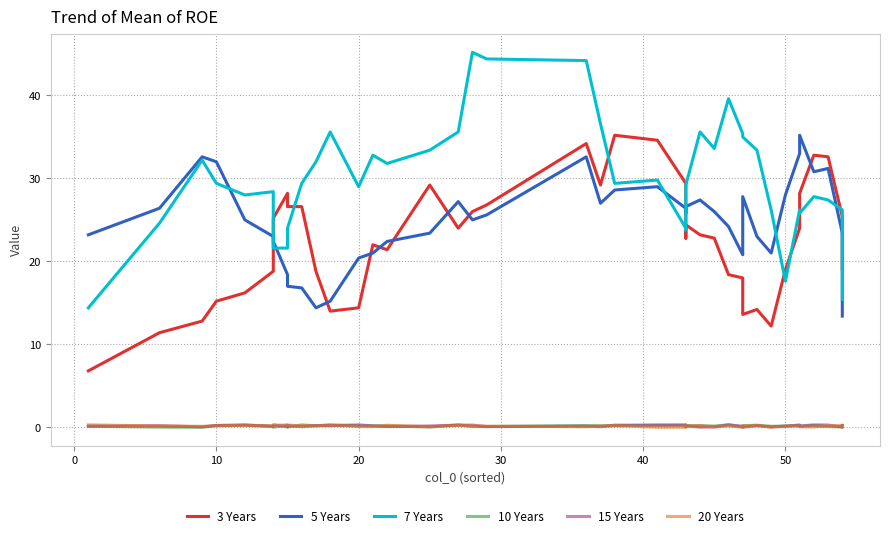

Reading right to left, extract all data points from this chart.

3 Years: 19.0	25.4	32.6	32.8	28.2	24.0	19.0	12.2	14.2	13.6	18.0	18.4	22.8	23.2	24.4	22.8	29.4	34.6	35.2	29.2	34.2	26.8	26.0	24.0	29.2	21.4	22.0	14.4	14.0	18.8	26.6	26.6	28.2	25.2	18.8	16.2	15.2	12.8	11.4	6.8
5 Years: 13.4	23.4	31.2	30.8	35.2	33.0	28.0	21.0	23.0	27.8	20.8	24.2	26.0	27.4	26.6	25.8	26.4	29.0	28.6	27.0	32.6	25.6	25.0	27.2	23.4	22.4	21.0	20.4	15.2	14.4	16.8	17.0	18.4	22.4	23.0	25.0	32.0	32.6	26.4	23.2
7 Years: 15.4	26.2	27.4	27.8	25.8	26.2	17.6	26.2	33.4	35.0	35.4	39.6	33.6	35.6	29.2	23.8	24.0	29.8	29.4	36.6	44.2	44.4	45.2	35.6	33.4	31.8	32.8	29.0	35.6	32.0	29.4	24.0	21.6	21.6	28.4	28.0	29.4	32.2	24.6	14.4
10 Years: 0.2	0.0	0.1	0.2	0.1	0.2	0.2	0.1	0.2	0.2	0.0	0.3	0.2	0.2	0.2	0.1	0.2	0.3	0.2	0.2	0.2	0.1	0.1	0.3	0.0	0.2	0.2	0.2	0.3	0.2	0.3	0.0	0.3	0.0	0.1	0.3	0.2	0.0	0.0	0.1
15 Years: 0.2	0.0	0.3	0.3	0.2	0.3	0.1	0.0	0.2	0.0	0.1	0.3	0.0	0.0	0.2	0.1	0.3	0.2	0.3	0.1	0.1	0.1	0.3	0.3	0.2	0.1	0.2	0.3	0.2	0.2	0.1	0.2	0.0	0.3	0.1	0.3	0.2	0.1	0.2	0.1
20 Years: 0.0	0.2	0.2	0.0	0.1	0.1	0.1	0.0	0.2	0.2	0.0	0.2	0.0	0.2	0.1	0.3	0.0	0.0	0.2	0.2	0.1	0.1	0.2	0.2	0.1	0.2	0.1	0.1	0.3	0.2	0.2	0.3	0.3	0.3	0.2	0.2	0.2	0.1	0.2	0.3